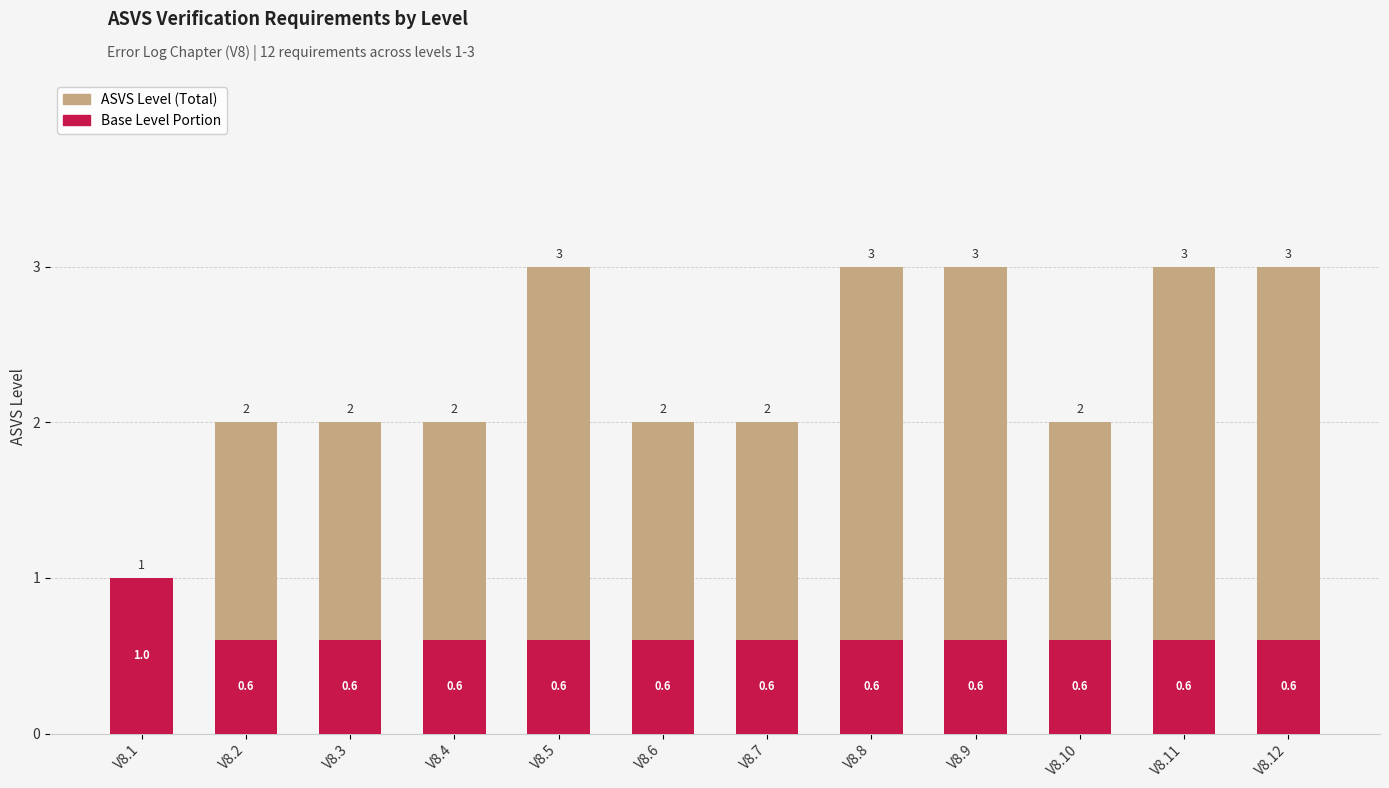

Reading left to right, what are all the values shown in this chart?

ASVS Level (Total): V8.1=1.0	V8.2=2.0	V8.3=2.0	V8.4=2.0	V8.5=3.0	V8.6=2.0	V8.7=2.0	V8.8=3.0	V8.9=3.0	V8.10=2.0	V8.11=3.0	V8.12=3.0
Base Level Portion: V8.1=1.0	V8.2=0.6	V8.3=0.6	V8.4=0.6	V8.5=0.6	V8.6=0.6	V8.7=0.6	V8.8=0.6	V8.9=0.6	V8.10=0.6	V8.11=0.6	V8.12=0.6